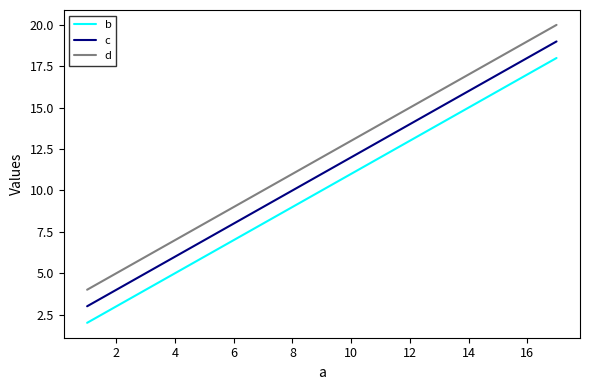

Rank the series by their maximum value, from lowest to highest.

b, c, d